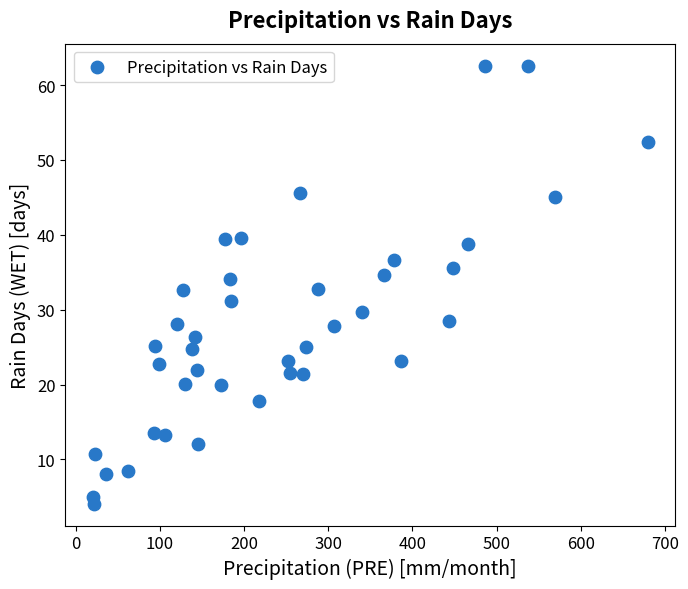

What is the range of Y values (max minus min)?

58.5